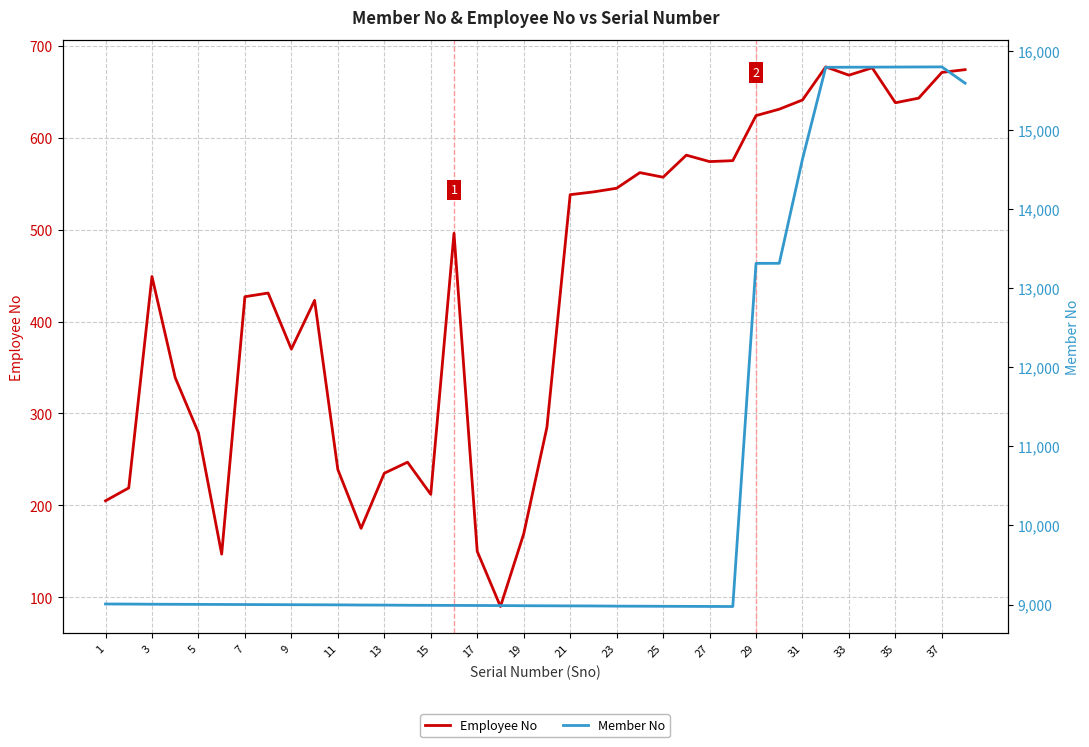

The value of Member No at 9 is 8998. True or false?

True